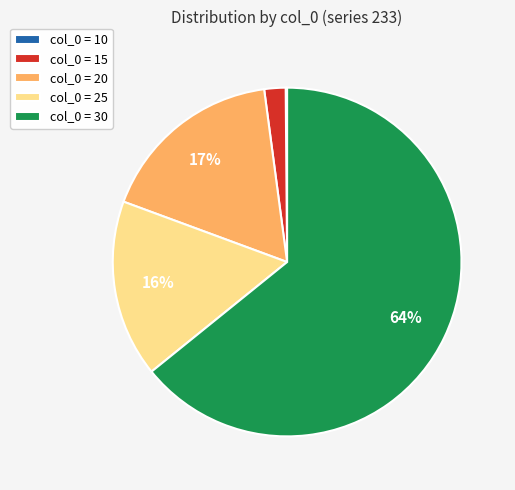

Is there a majority slice in this chart?

Yes